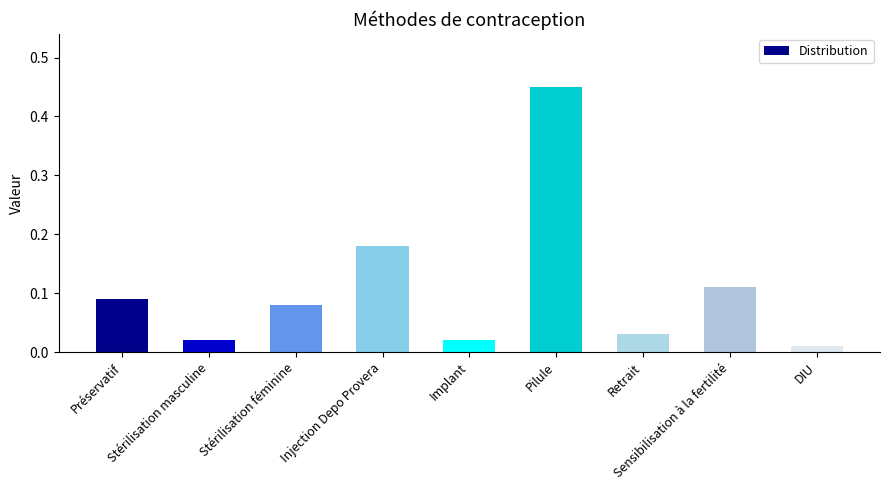

What is the sum of all values?

1.0